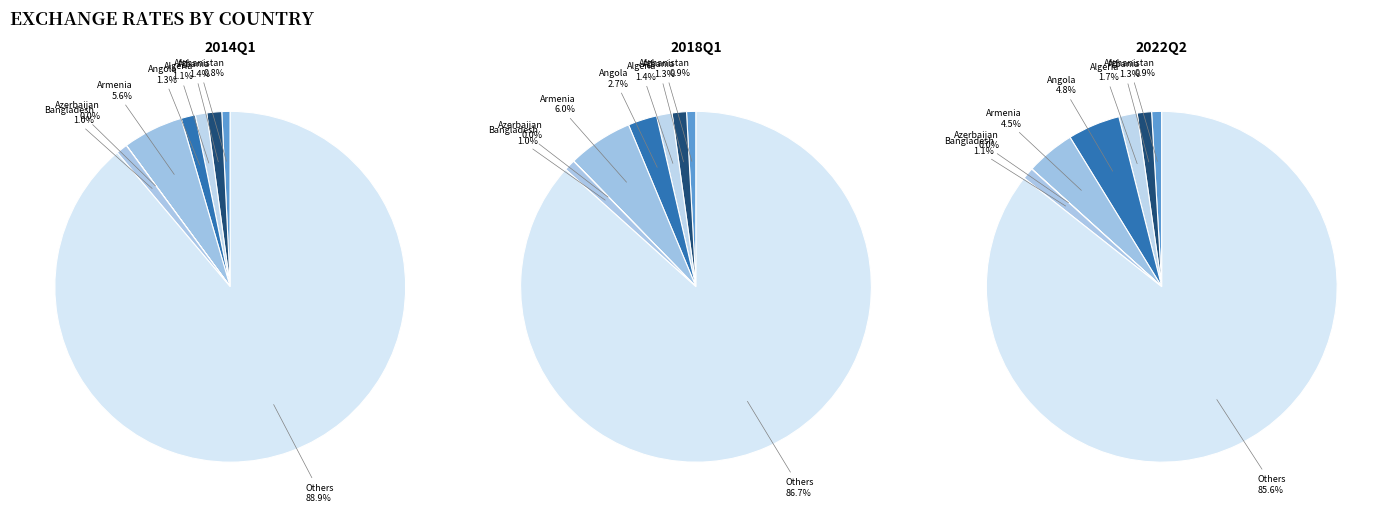

Is there a majority slice in this chart?

Yes